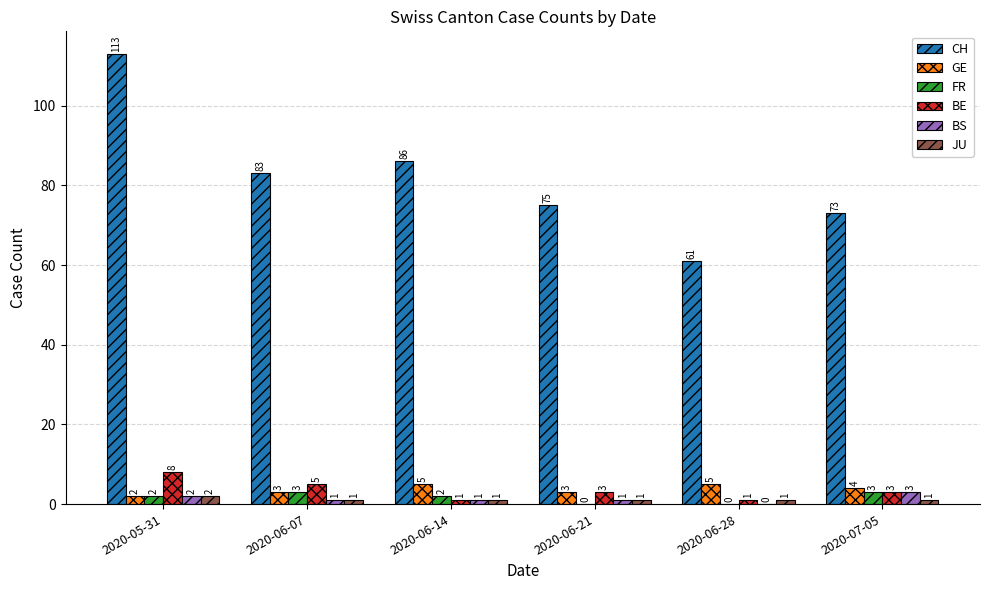

Which category has the highest value in the CH series?

2020-05-31